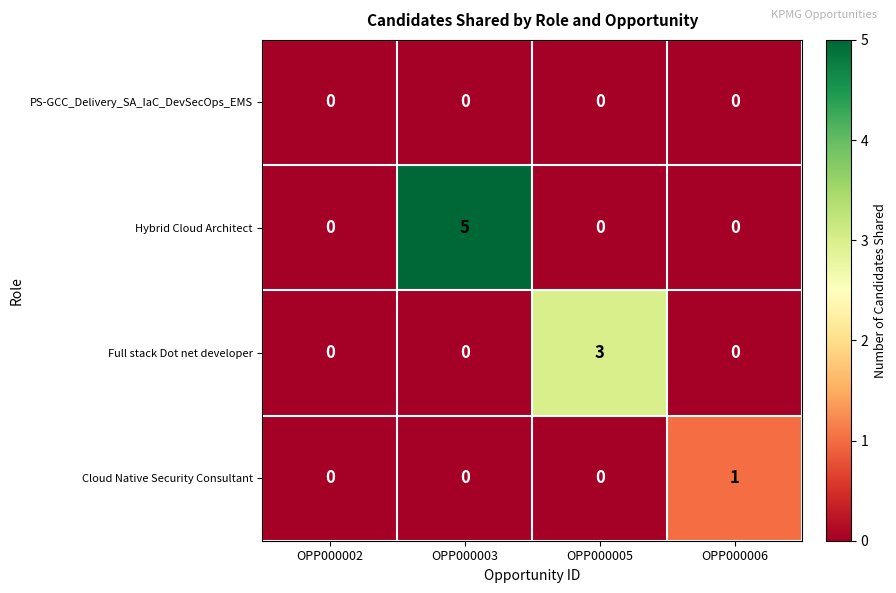

What is the maximum value shown in the chart?

5